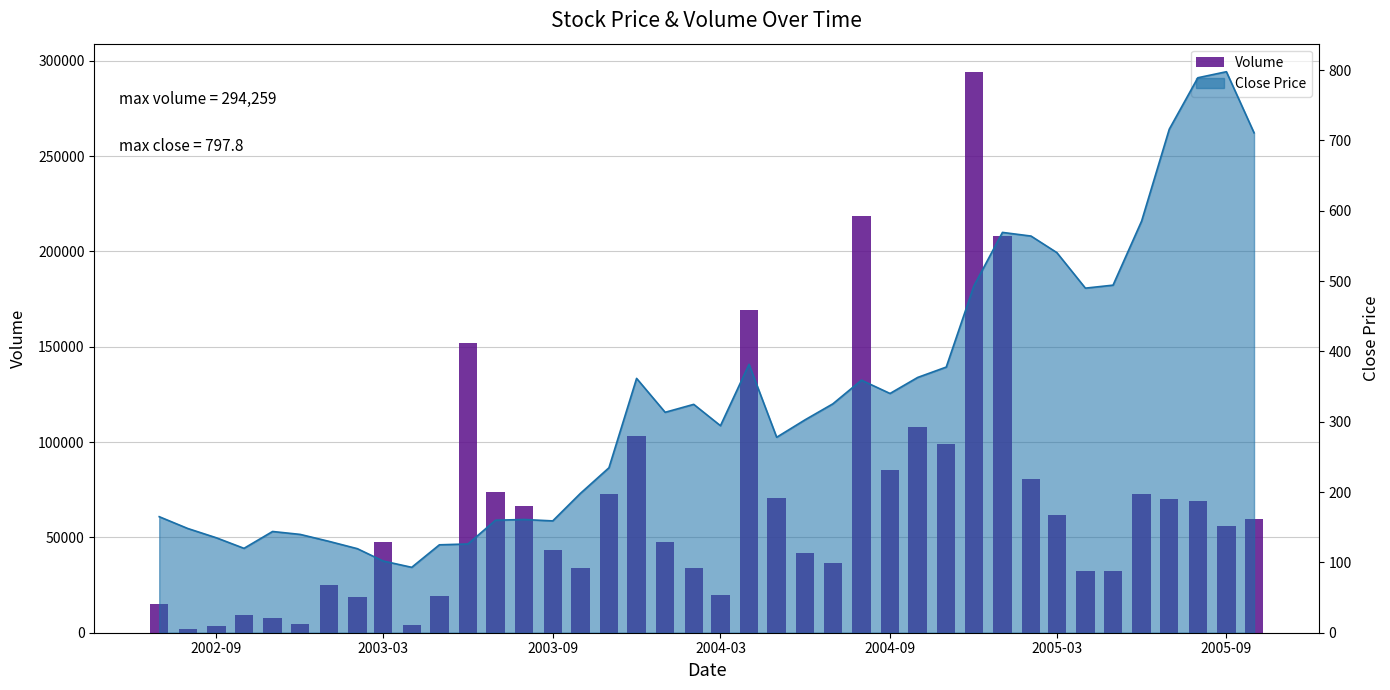

What is the minimum value shown in the chart?

1980